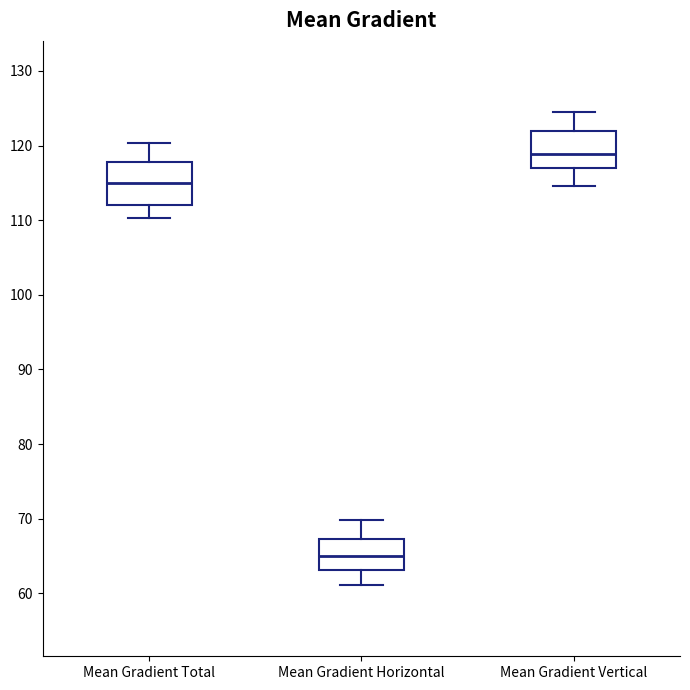

Which box's median line is the lowest?

Mean Gradient Horizontal